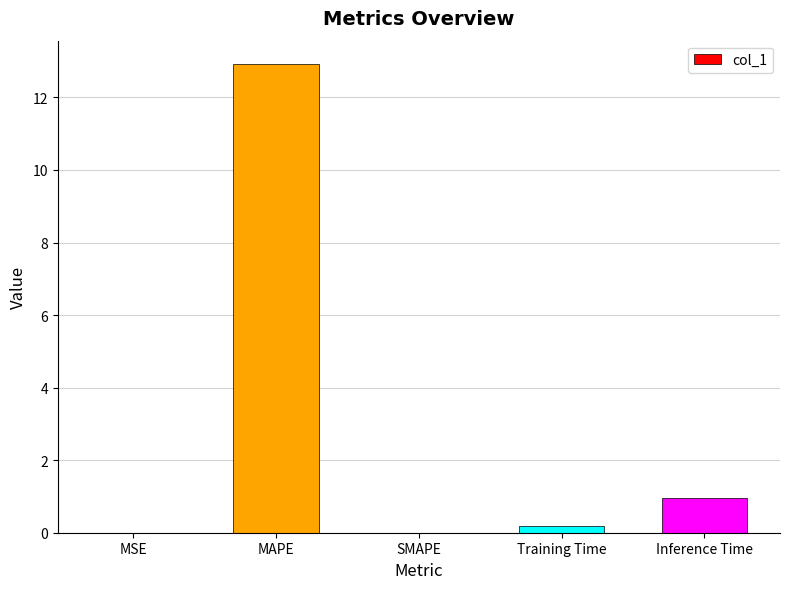

At which category does the chart reach its peak across all series?

MAPE